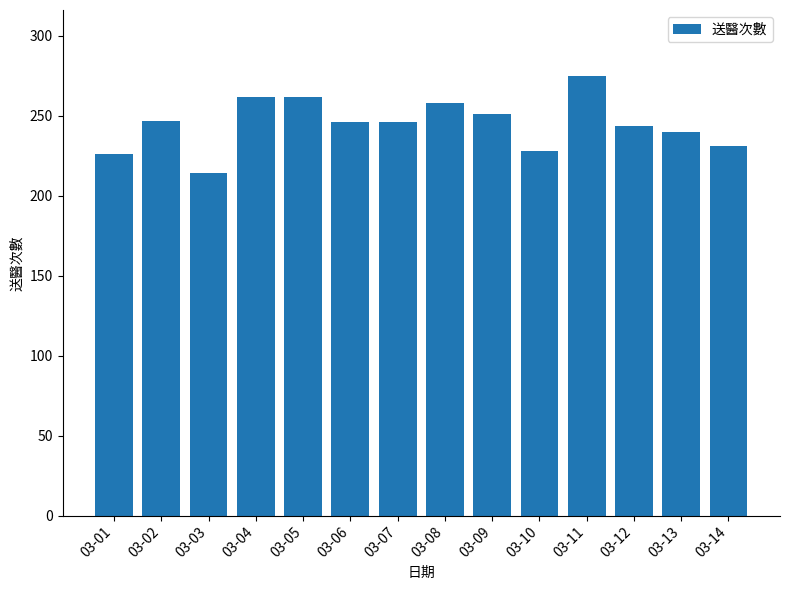

What is the change in value from 03-06 to 03-11?

+29